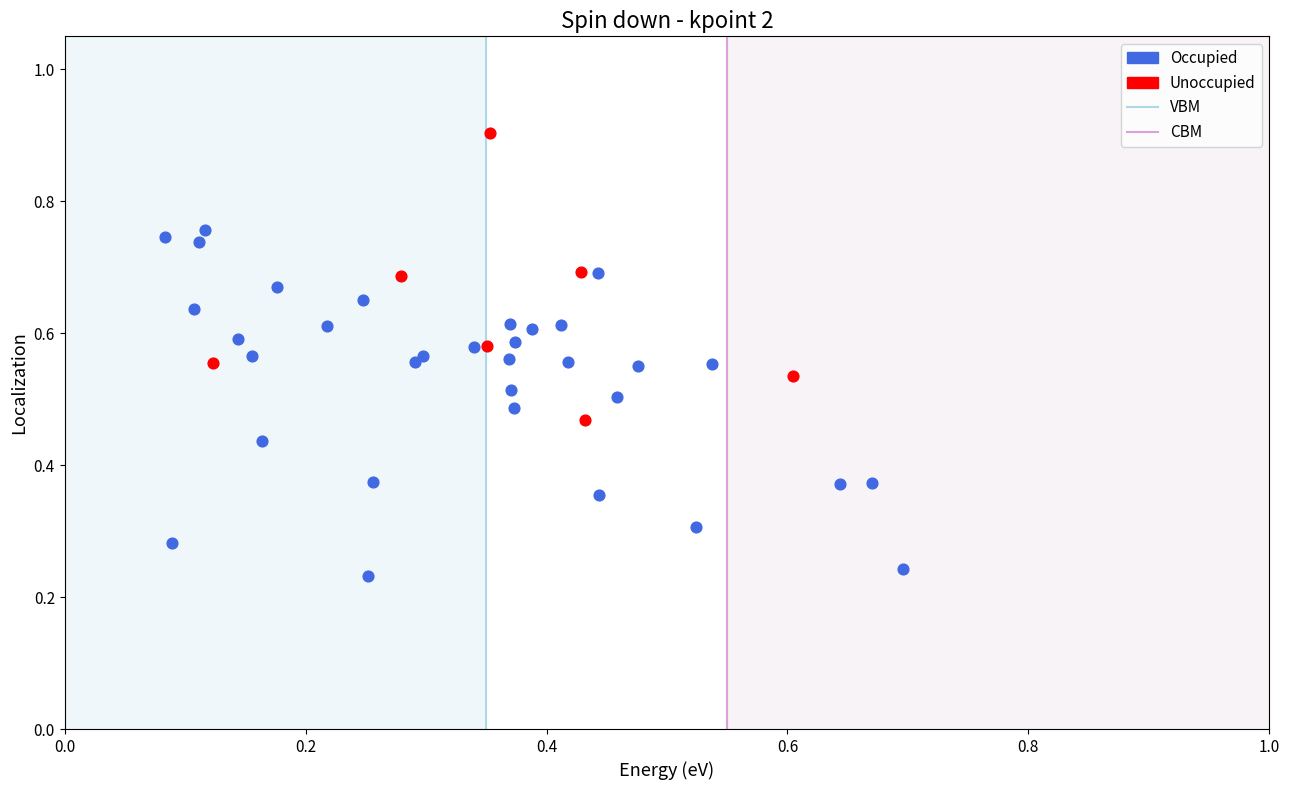

Which series contains the lowest Y value?

Occupied